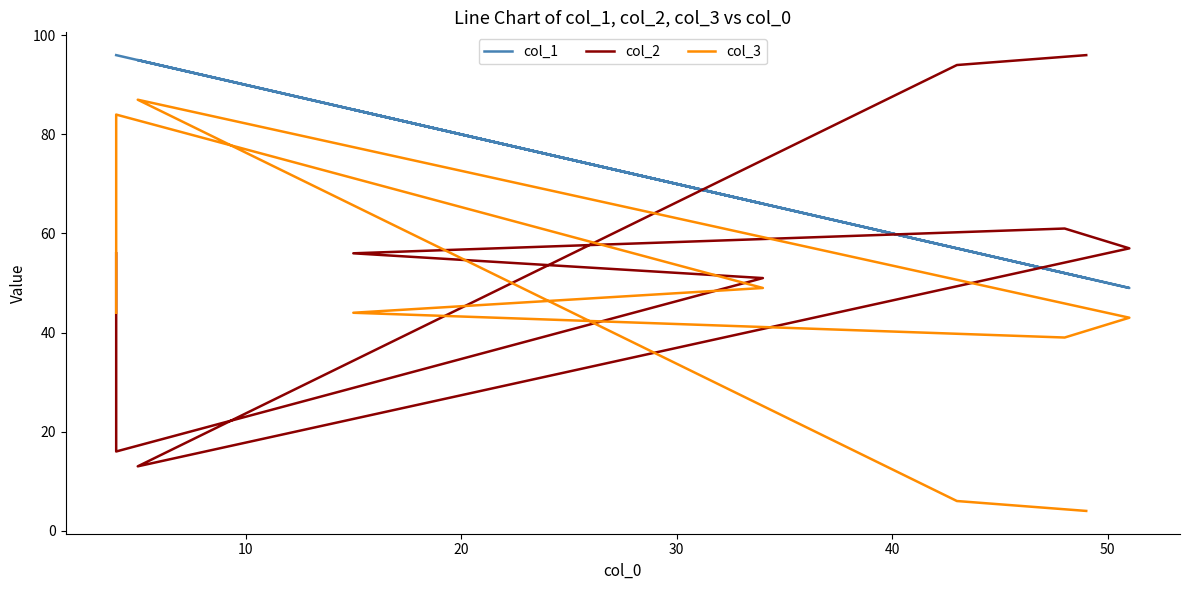

Is it true that col_2 equals 135 at 7?

False